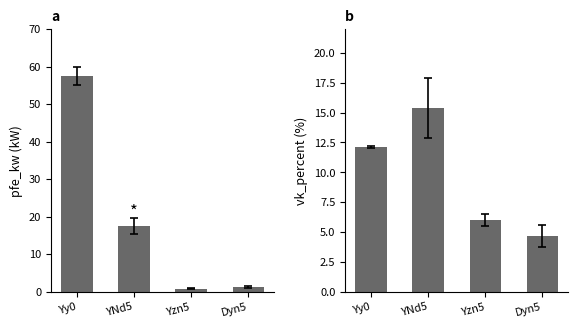

Is the value of pfe_kw at Dyn5 greater than the value of vk_percent at Yzn5?

No